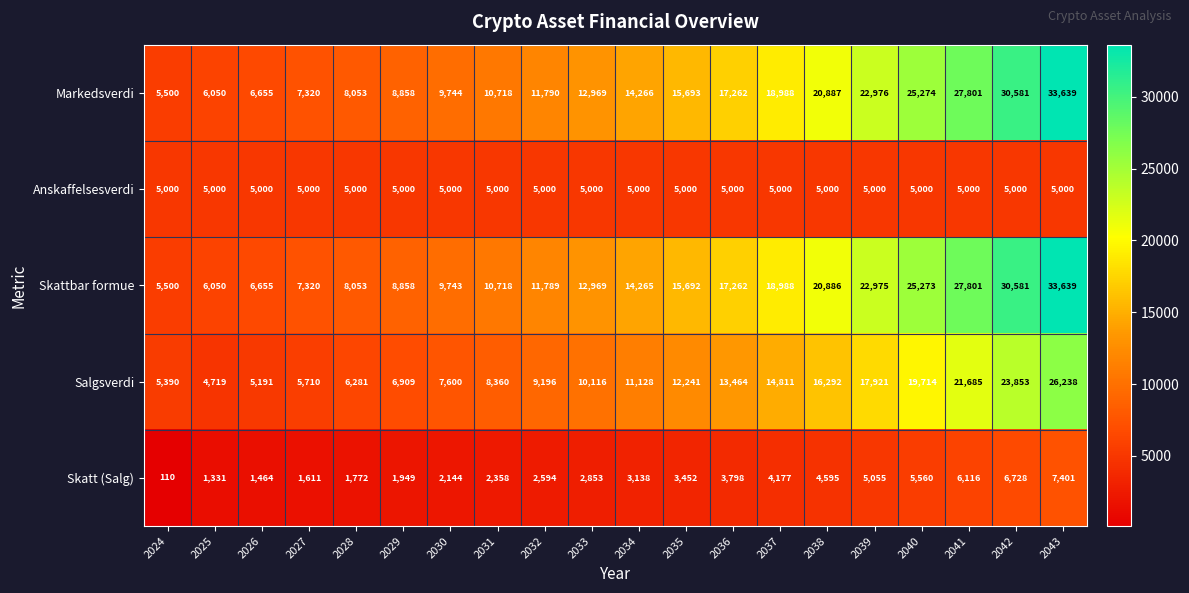

Which category has the lowest value across all series?

2024